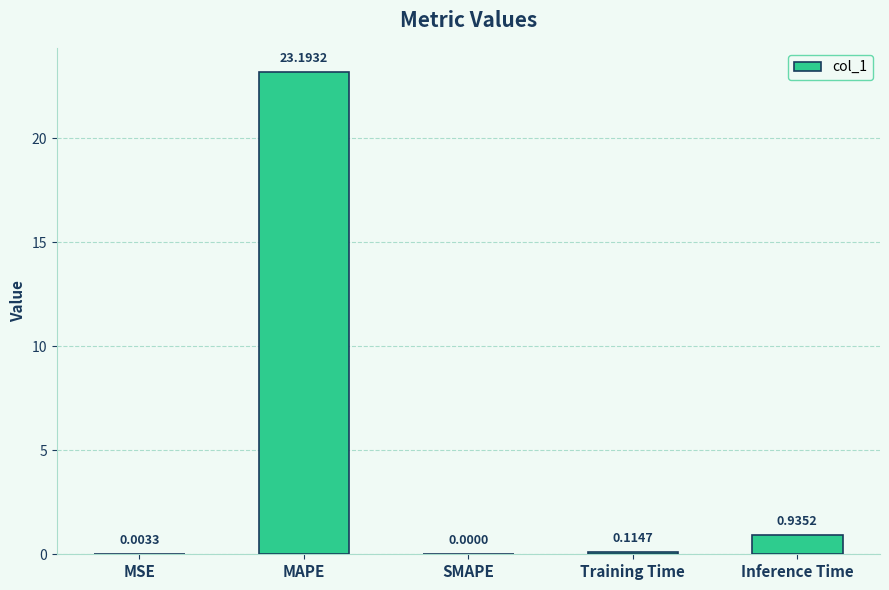

Which category has the highest value across all series?

MAPE